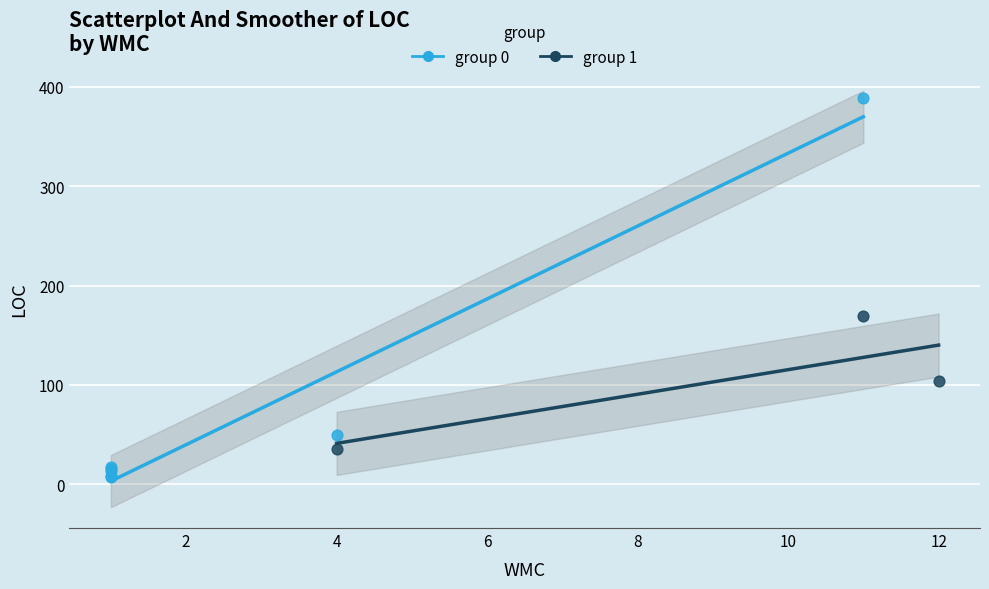

Which series contains the lowest Y value?

group 0